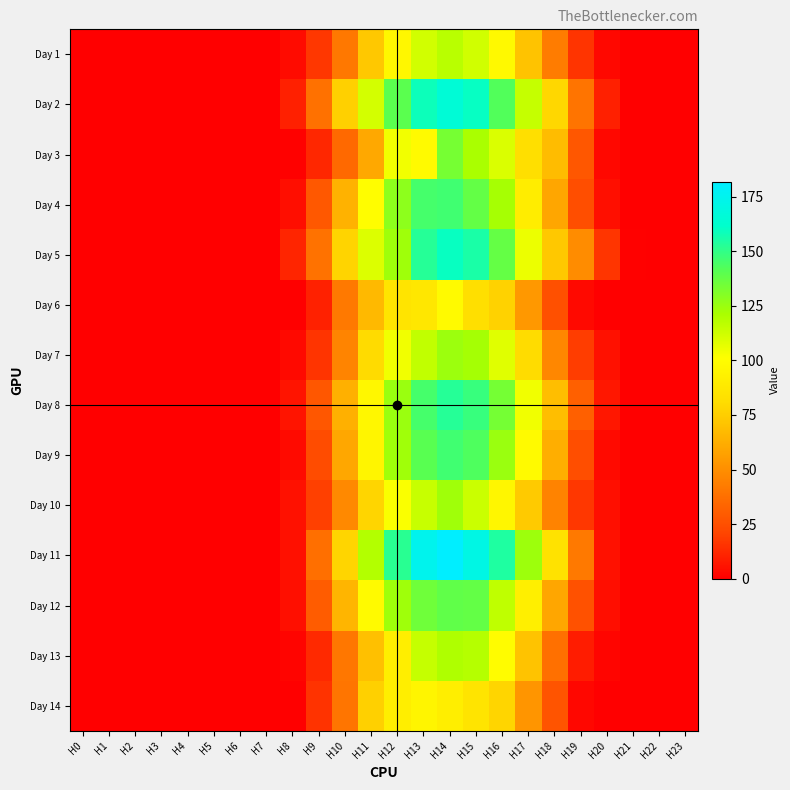

What is the total value across all series at H13?

1790.3